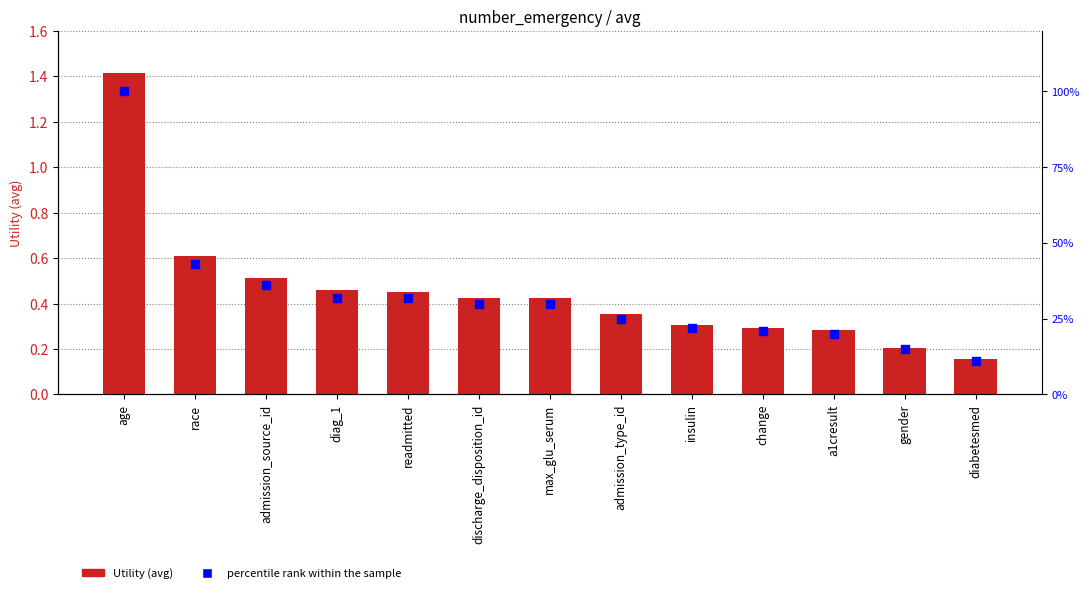

What are all the series names shown in the legend?

Utility, percentile rank within the sample